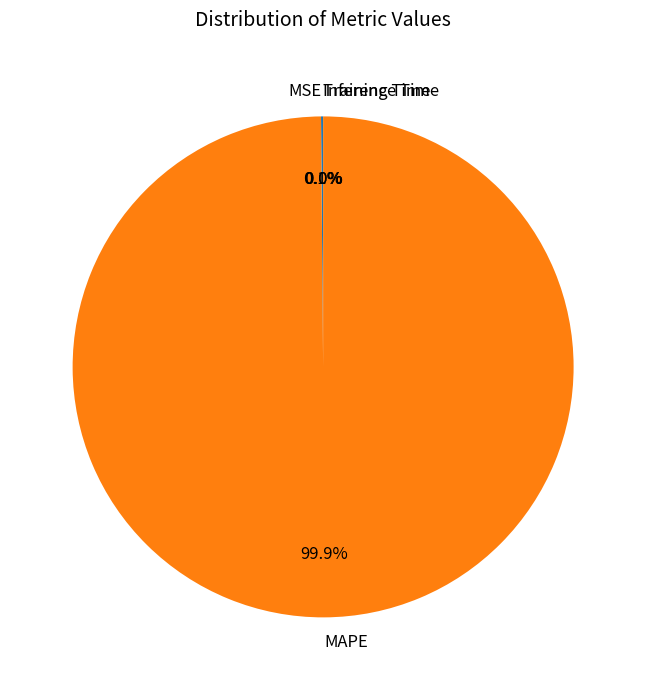

To the nearest percent, what is the difference between the largest and smallest slice percentages?

100%